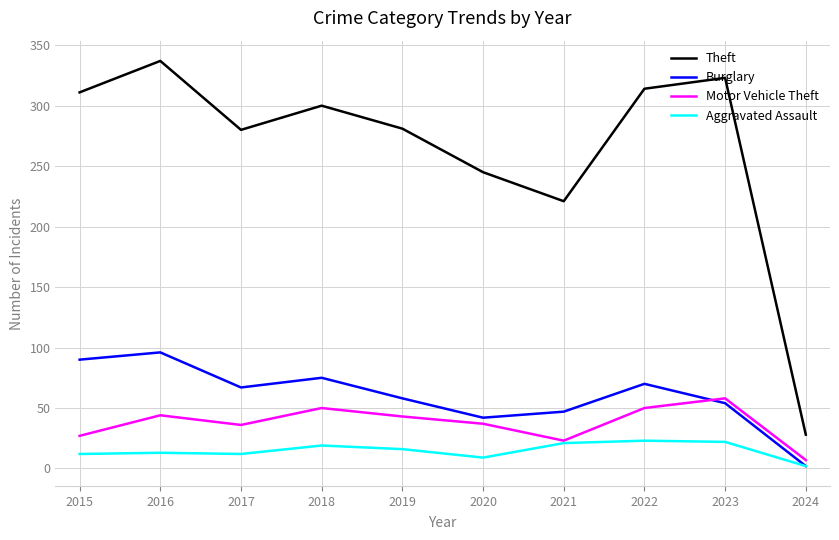

What is the sum of the Theft values at 2024 and 2016?

365